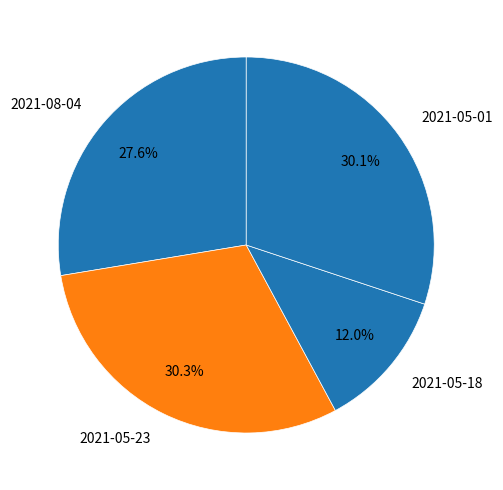

Is it true that 2021-05-23 is 45% of the pie?

False